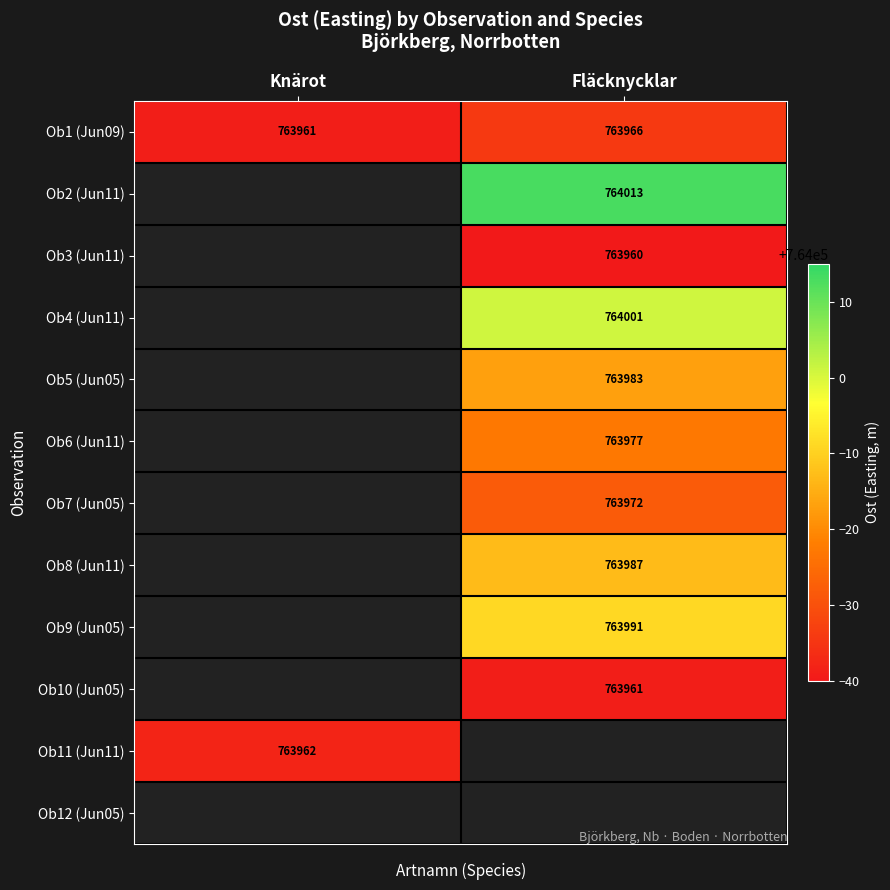

The value of Ob8 (Jun11) at Fläcknycklar is 763987. True or false?

True